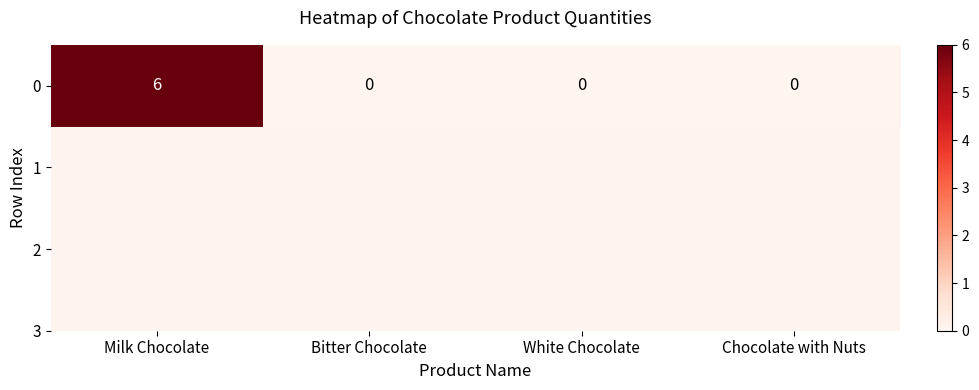

List the labels in order of value, largest first.

Milk Chocolate, Bitter Chocolate, White Chocolate, Chocolate with Nuts